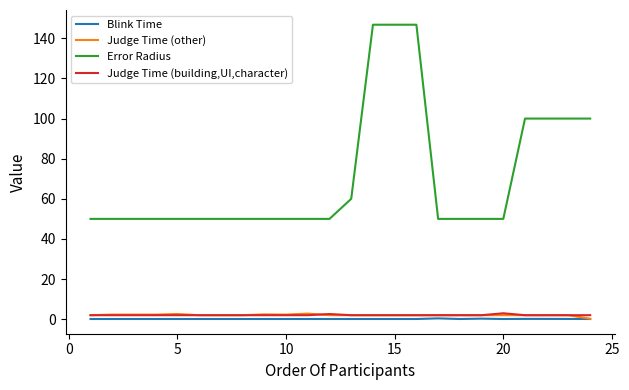

True or false: Error Radius and Blink Time intersect in this chart.

False